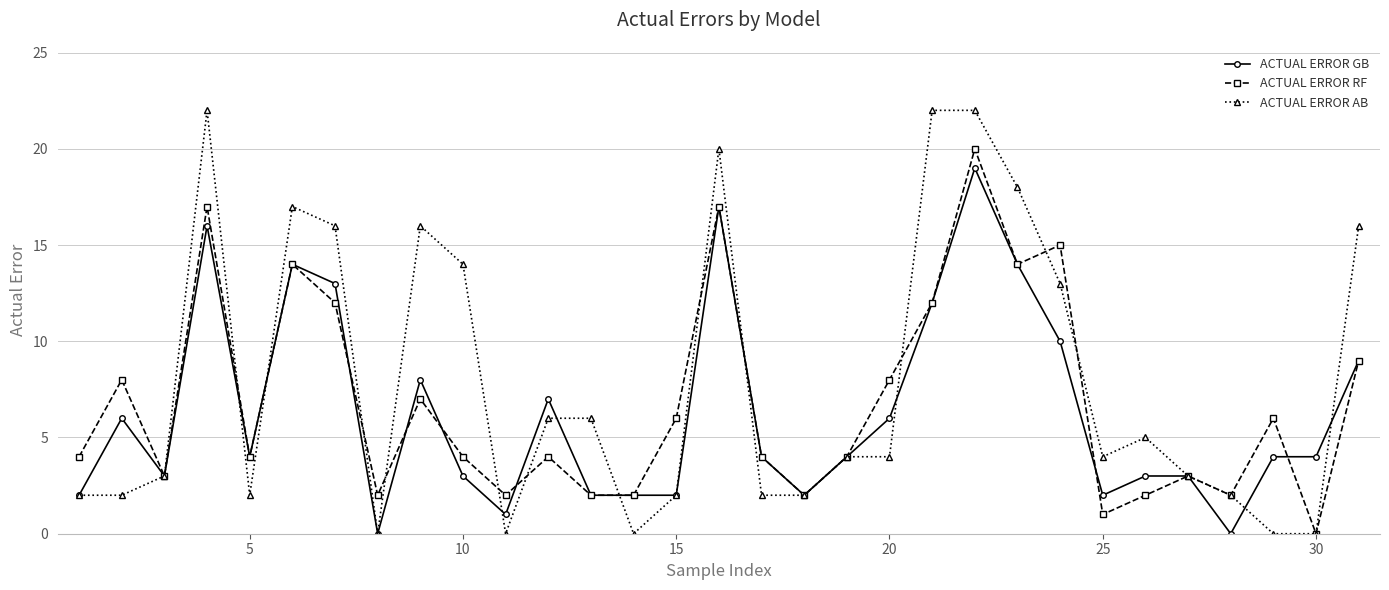

What is the value of the ACTUAL ERROR AB point at the 23rd from the left?

18